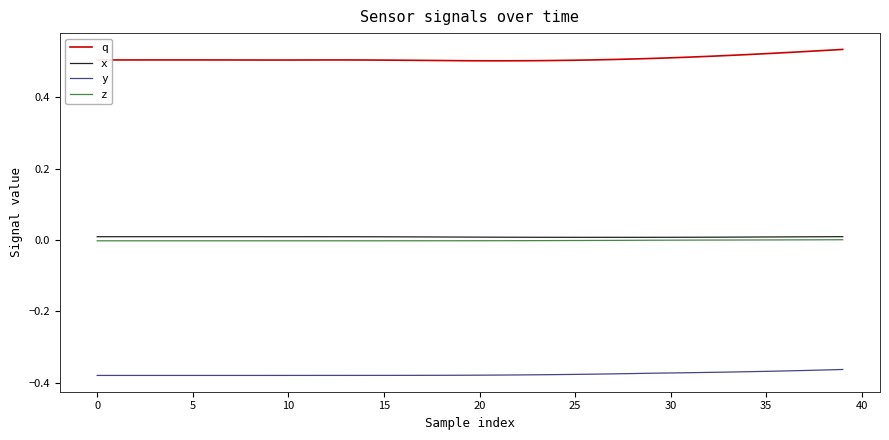

True or false: x and q cross at least once.

False